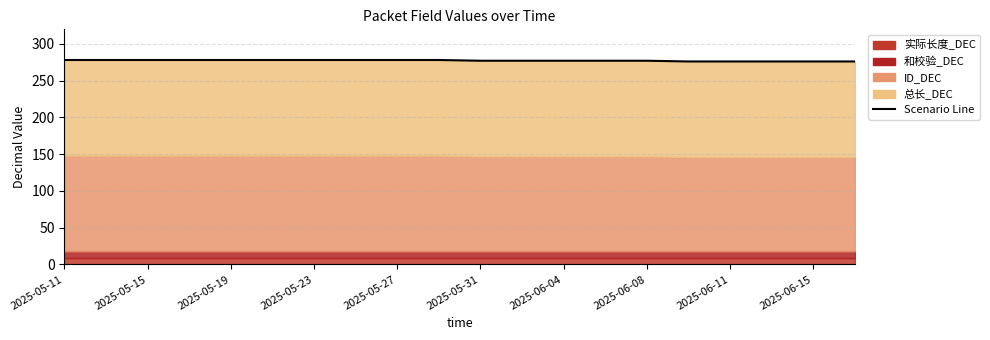

Reading left to right, what are all the values shown in this chart?

278	278	278	278	278	278	278	278	278	278	277	277	277	277	277	276	276	276	276	276